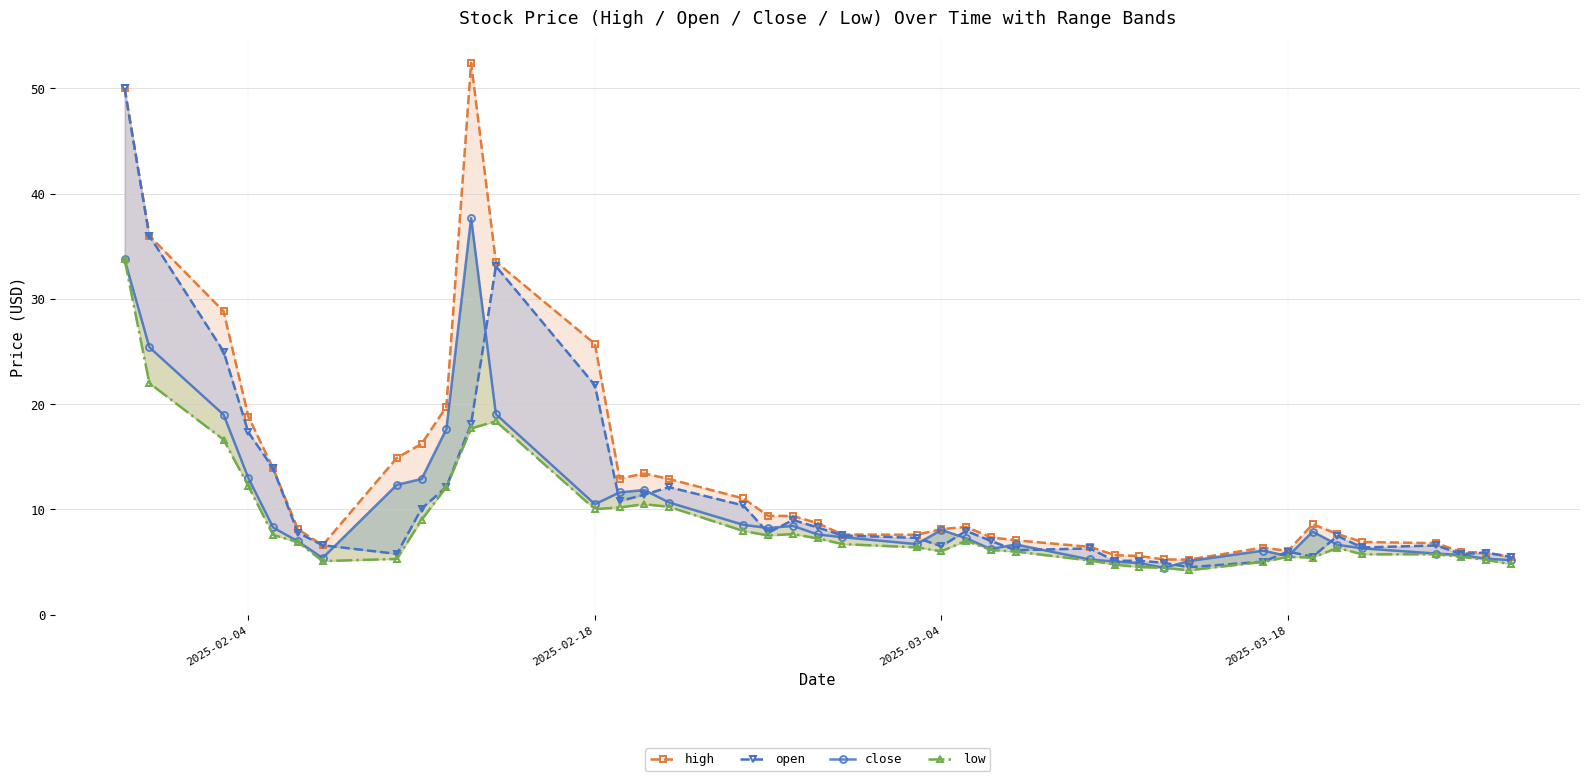

At 2025-02-18, list the series in order from largest to smallest.

high, open, close, low